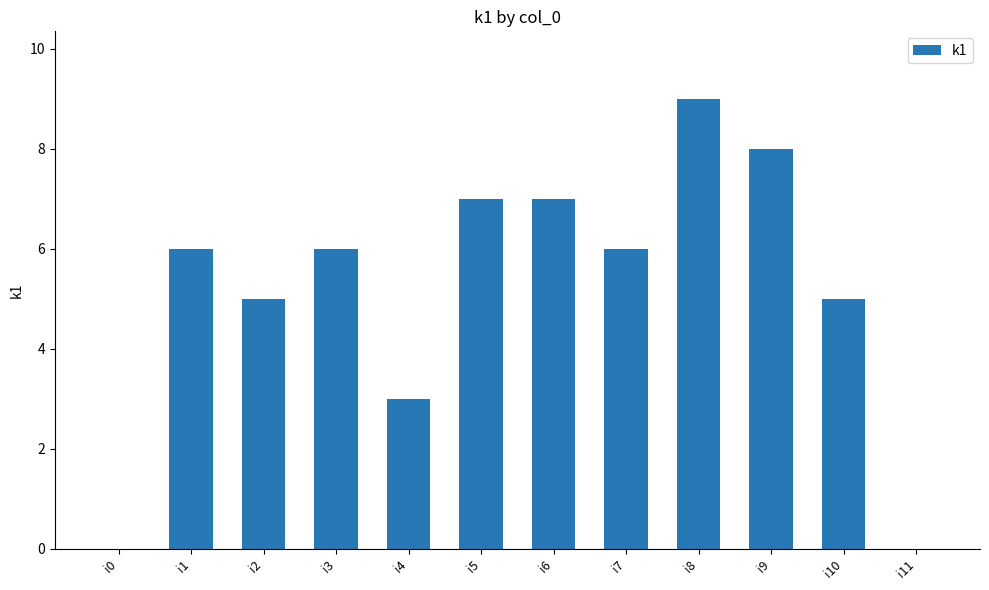

Are the bars horizontal?

No